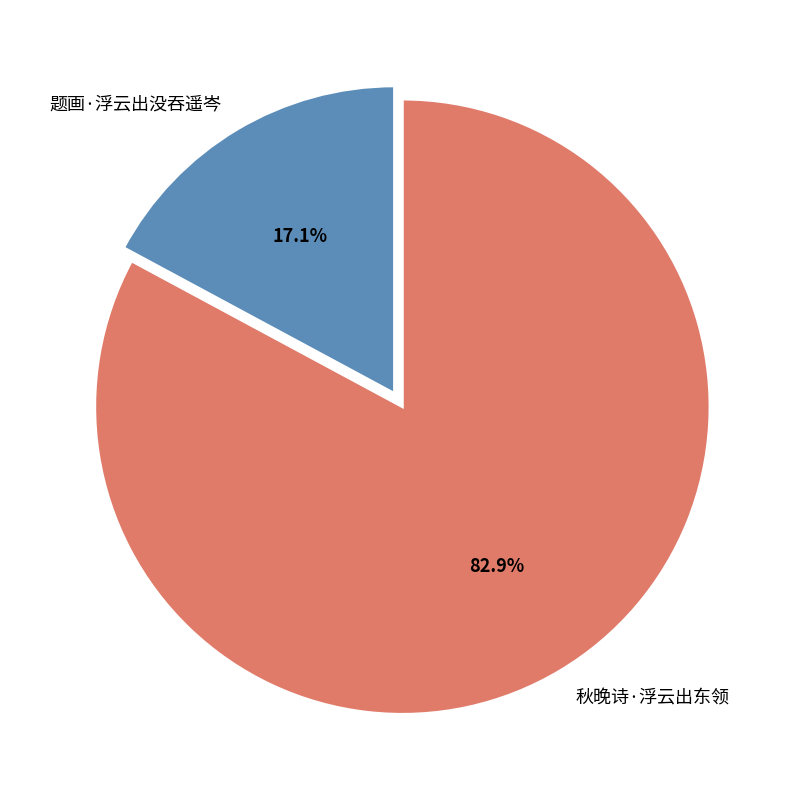

To the nearest percent, what is the difference between the 题画·浮云出没吞遥岑 and 秋晚诗·浮云出东领 slice percentages?

66%